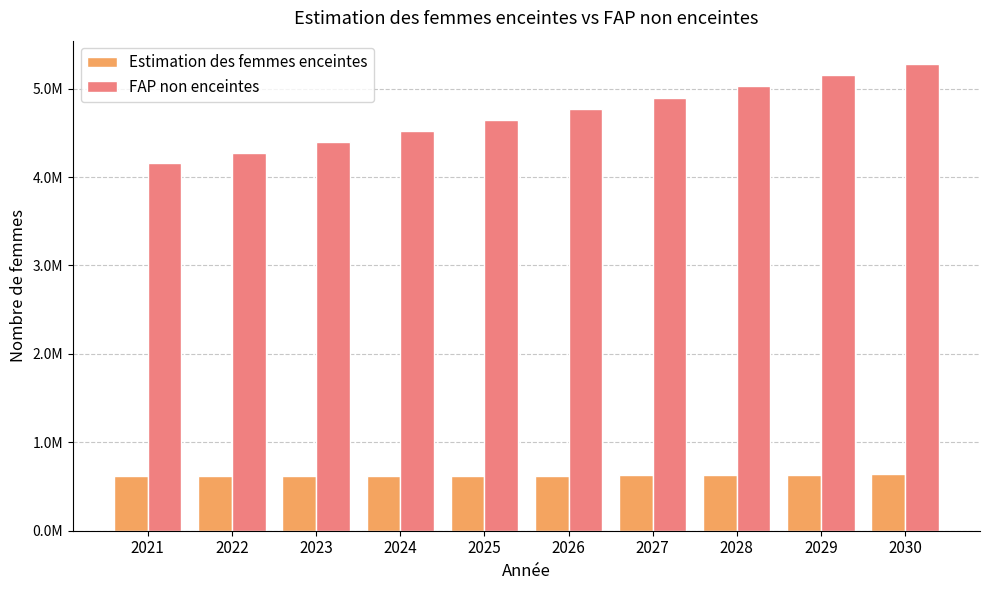

What are all the series names shown in the legend?

Estimation des femmes enceintes, FAP non enceintes